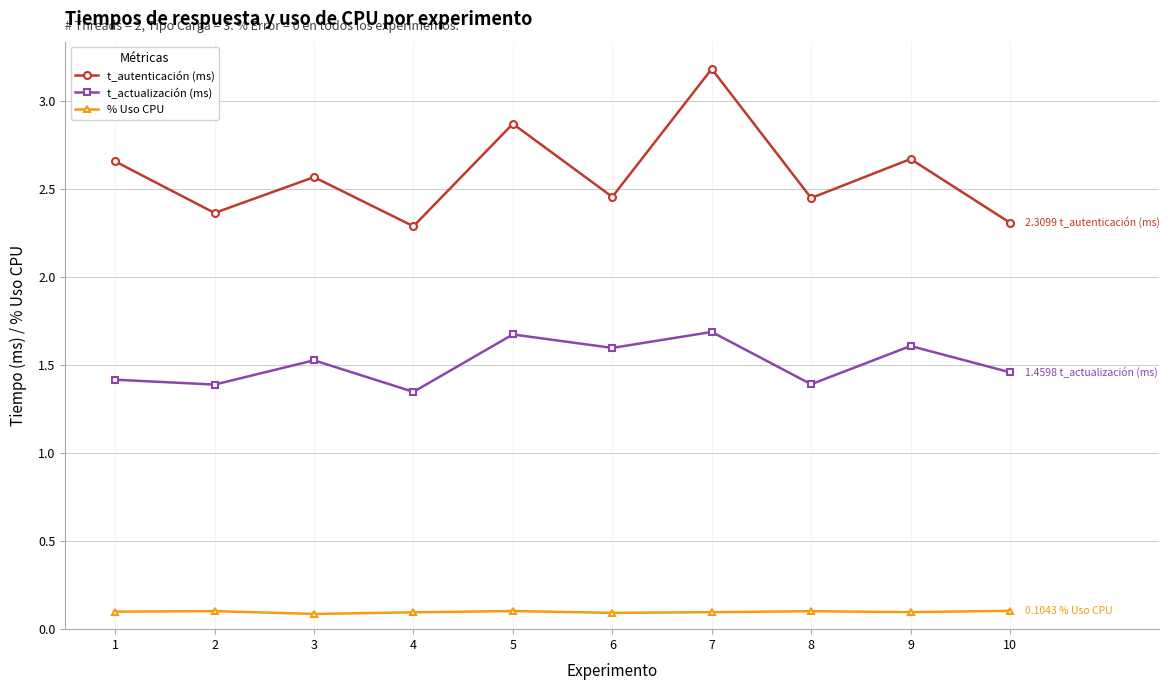

True or false: t_actualización (ms) and t_autenticación (ms) cross at least once.

False